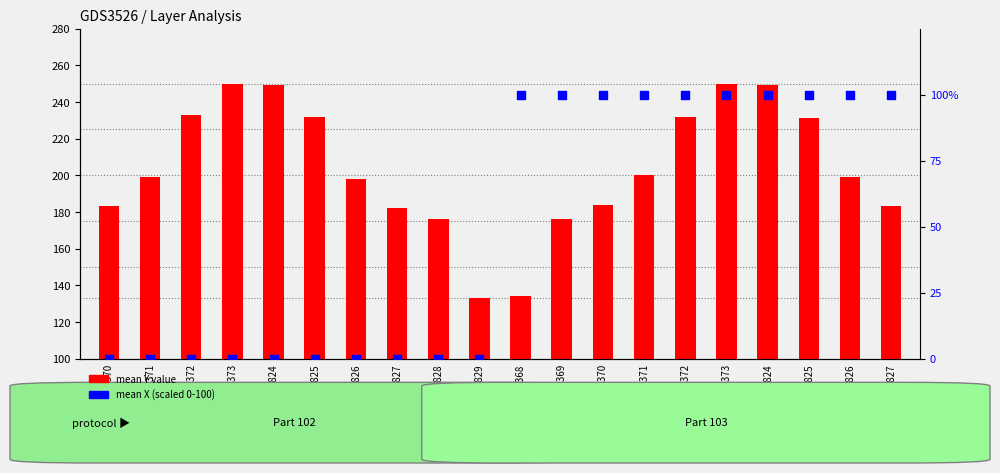

At how many categories does at least one series exceed 112?

20